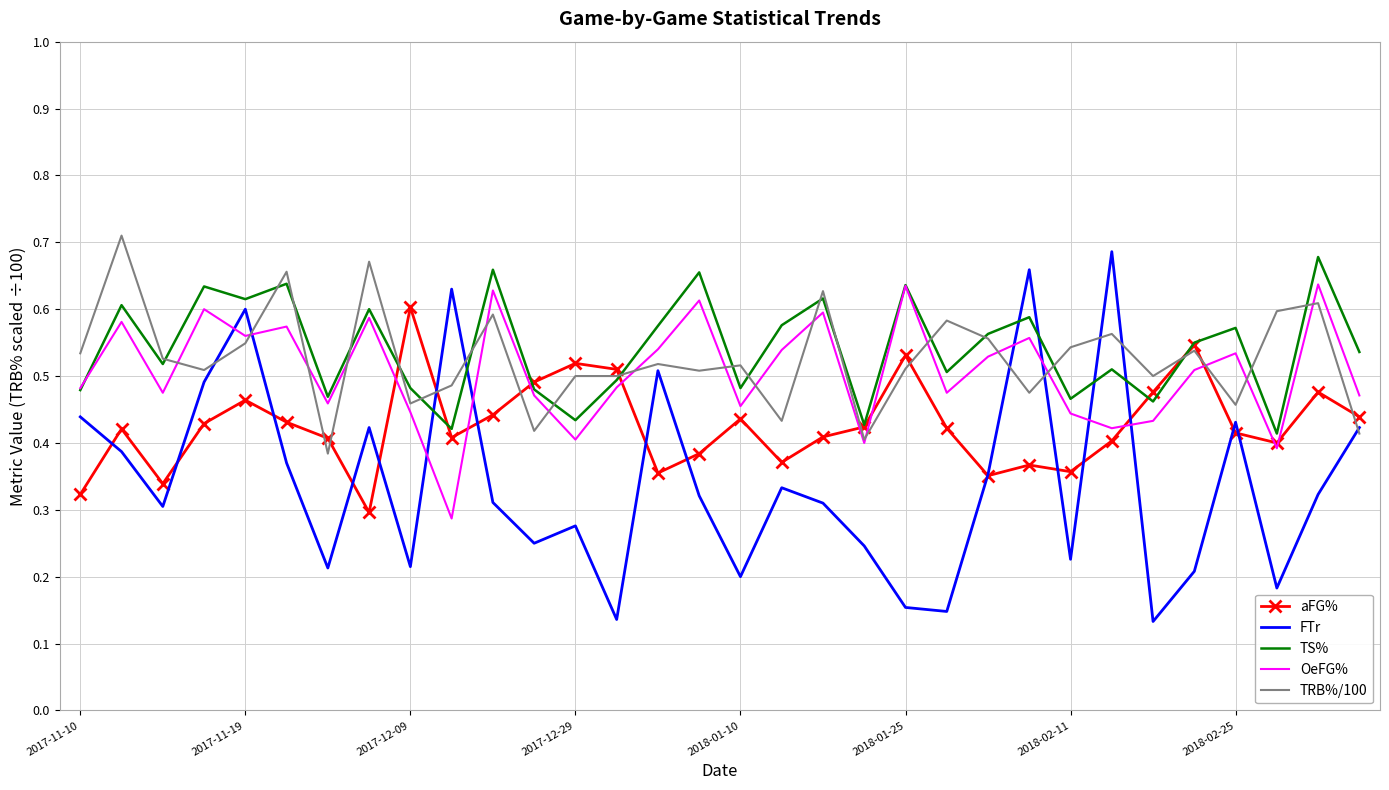

True or false: OeFG% and FTr intersect in this chart.

True